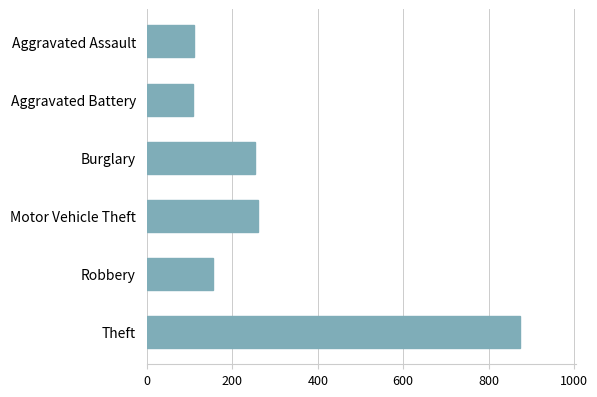

What is the maximum value shown in the chart?

874